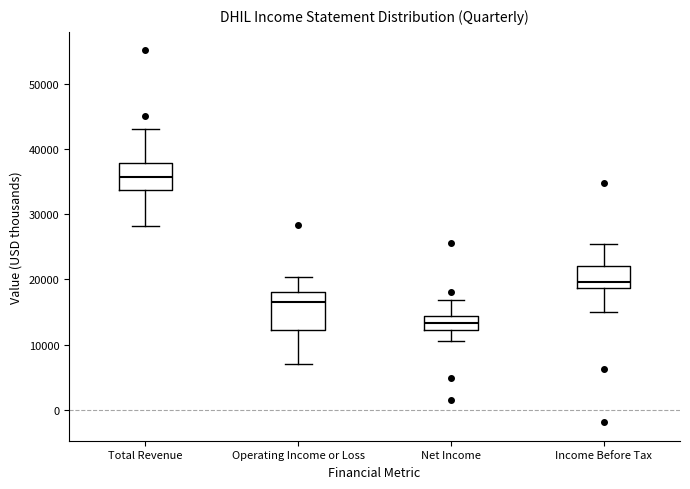

Comparing the boxes themselves (not the whiskers), which one is the tallest?

Operating Income or Loss